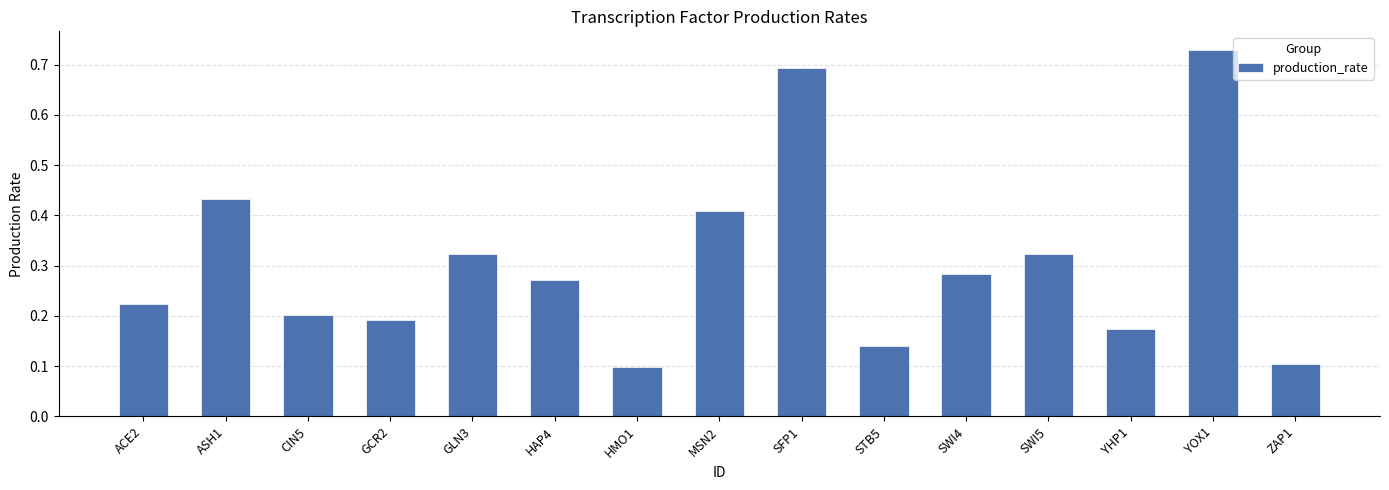

Does the chart contain stacked bars?

No